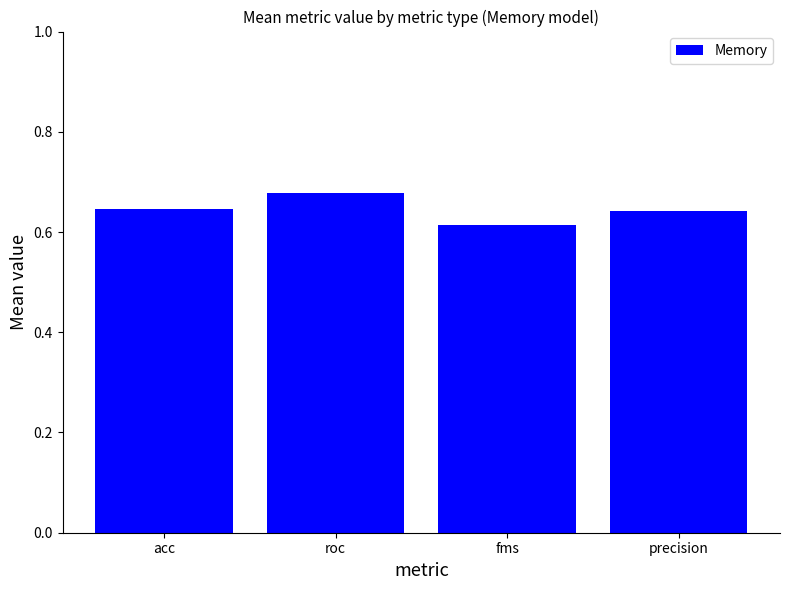

Does the chart contain stacked bars?

No